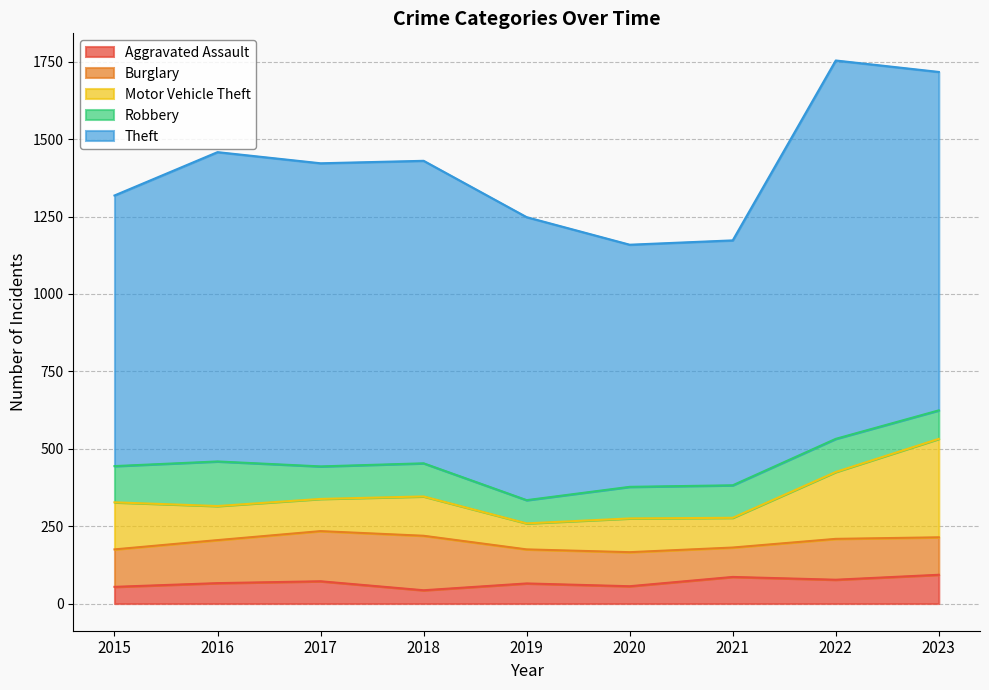

What is the difference between the maximum and minimum values in the Motor Vehicle Theft series?

234